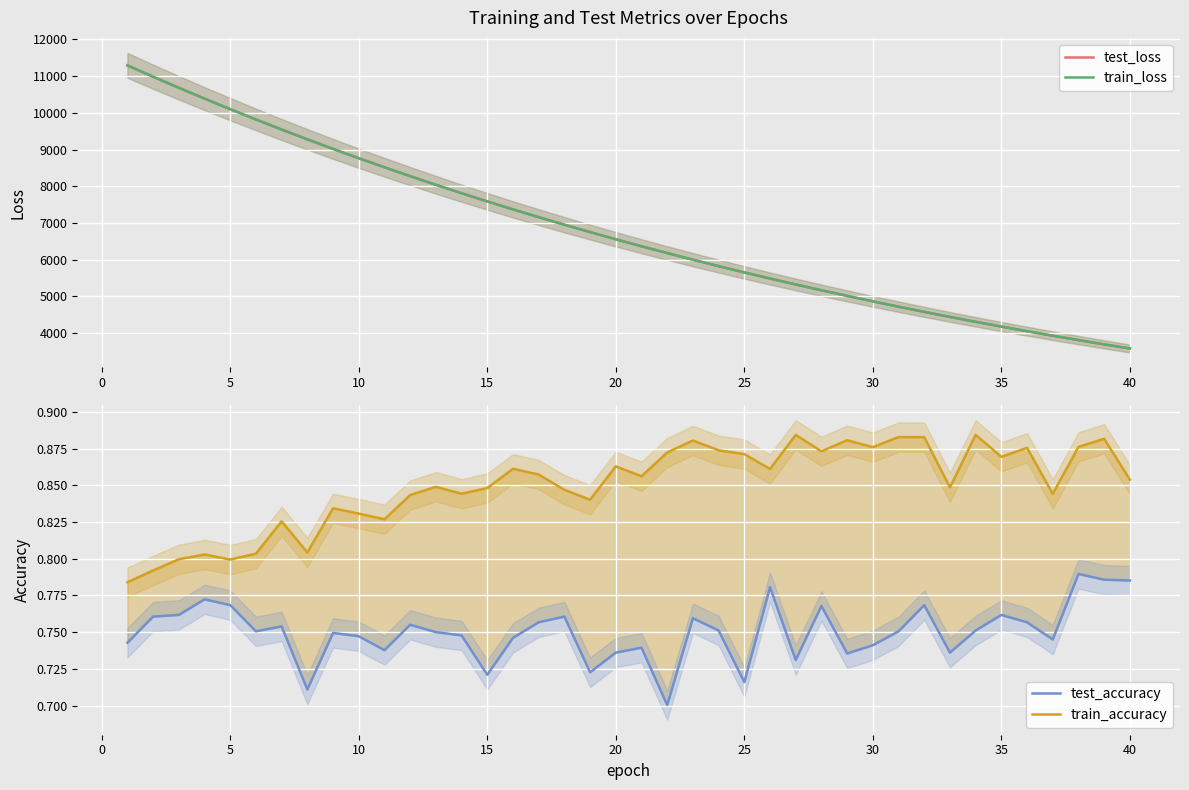

Where is test_loss nearest to the value 7438?

15